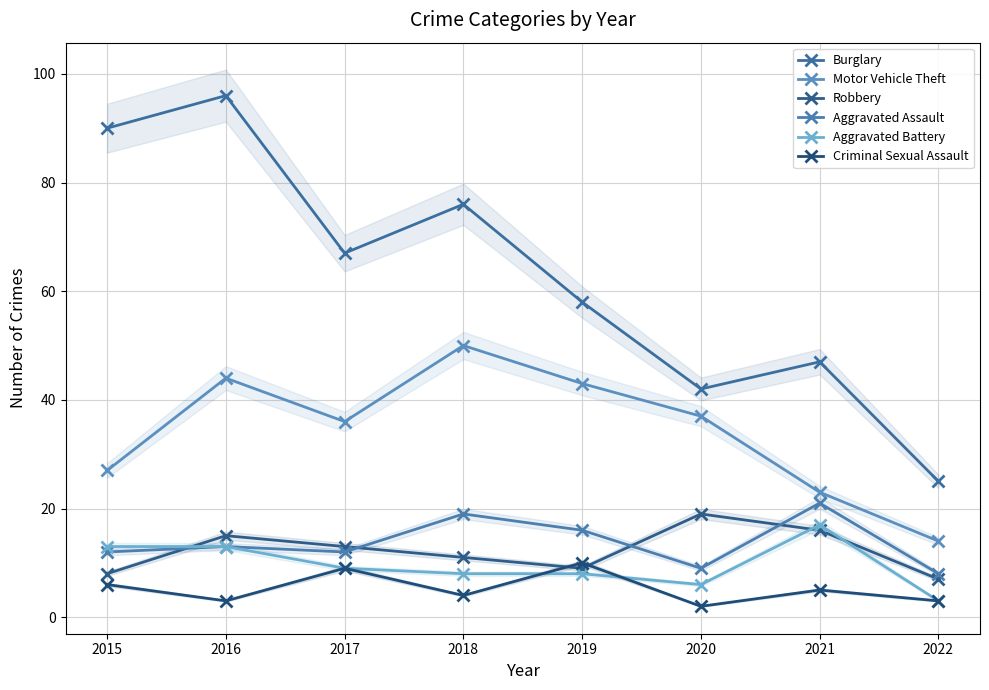

What is the sum of the Aggravated Assault values at 2020 and 2015?

21